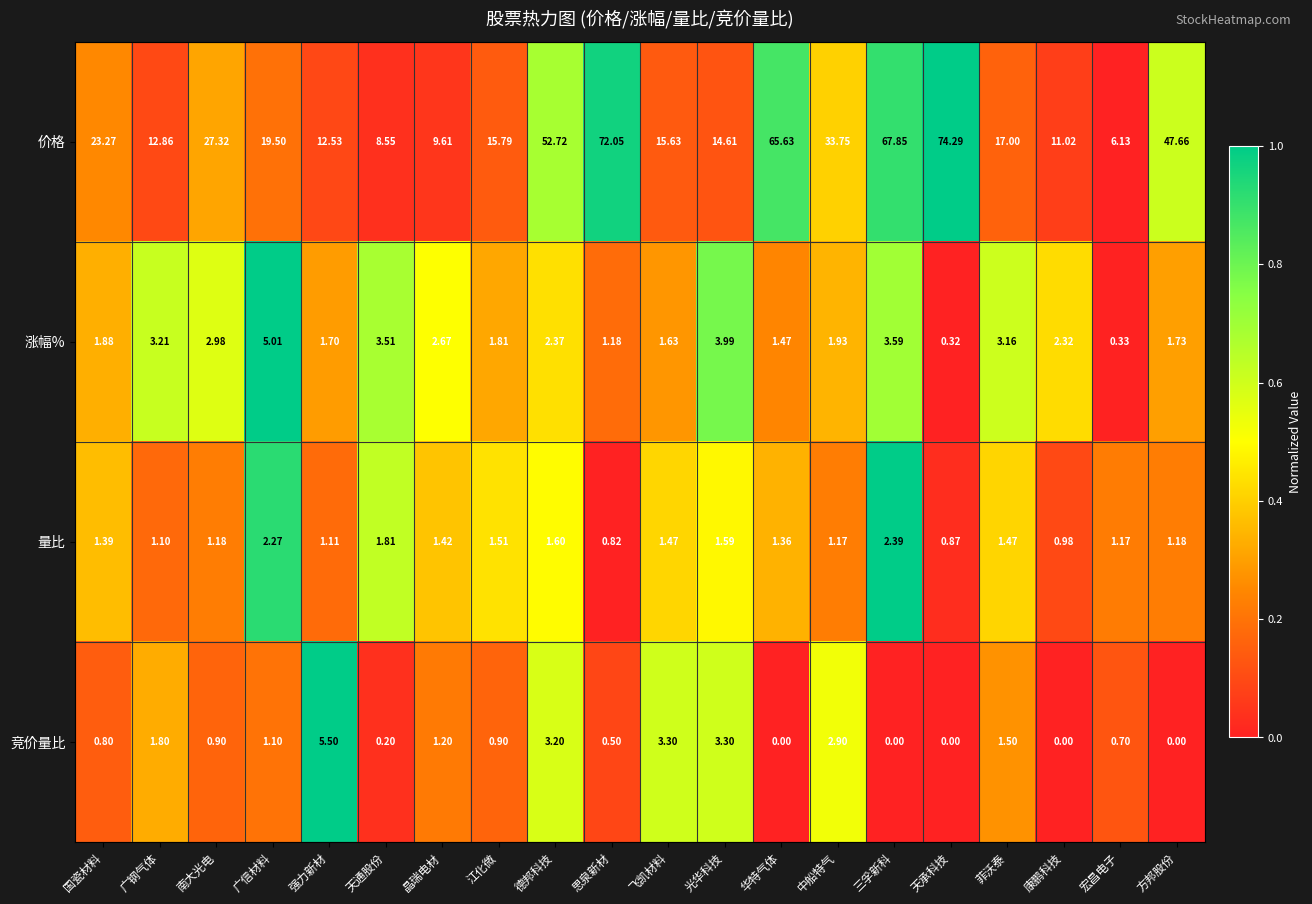

Rank the series at 广钢气体 from highest to lowest value.

价格, 涨幅%, 竞价量比, 量比